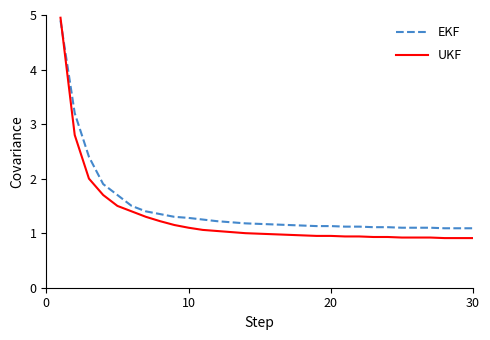

Which series has the largest range (max minus min)?

UKF